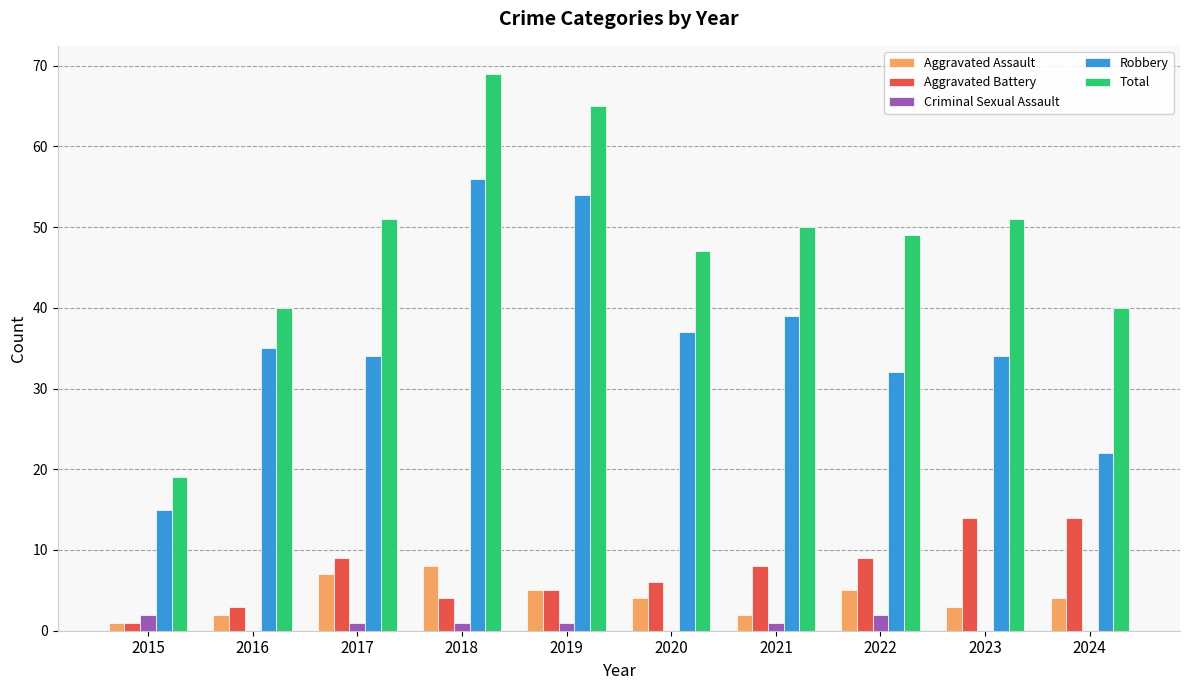

How many data points does each series have?

10